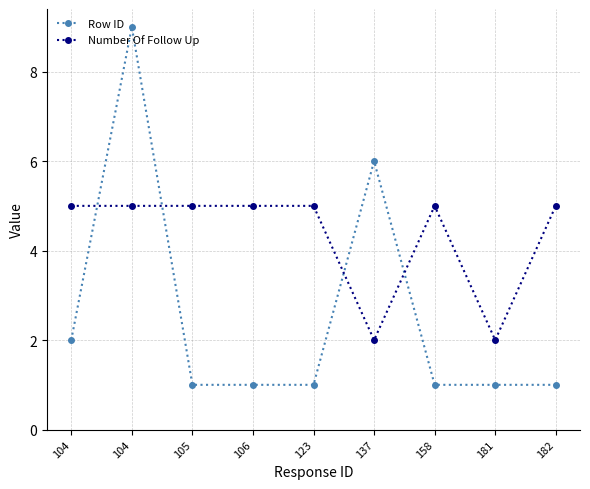

True or false: Number Of Follow Up has a value of 5 at 123.

True